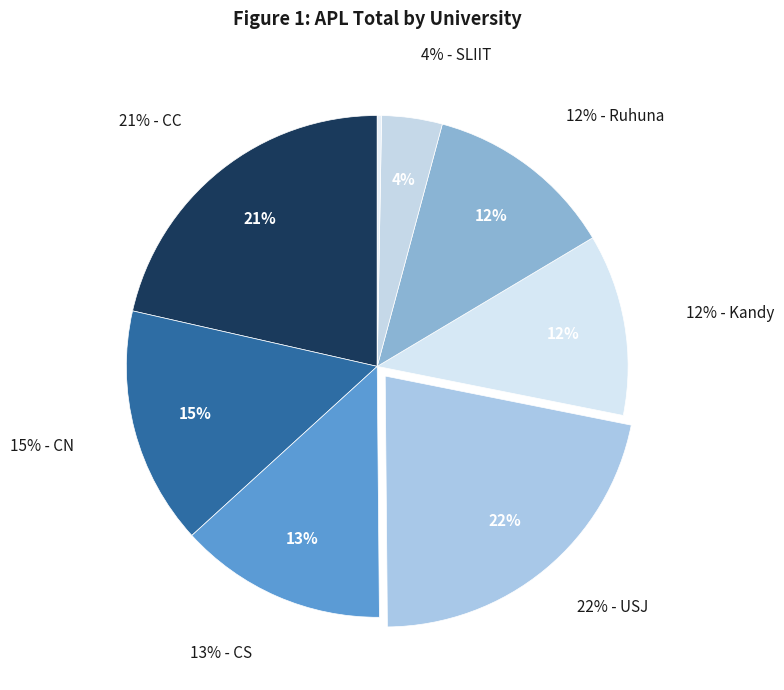

What is the total percentage of SLIIT and CN?

19.2%